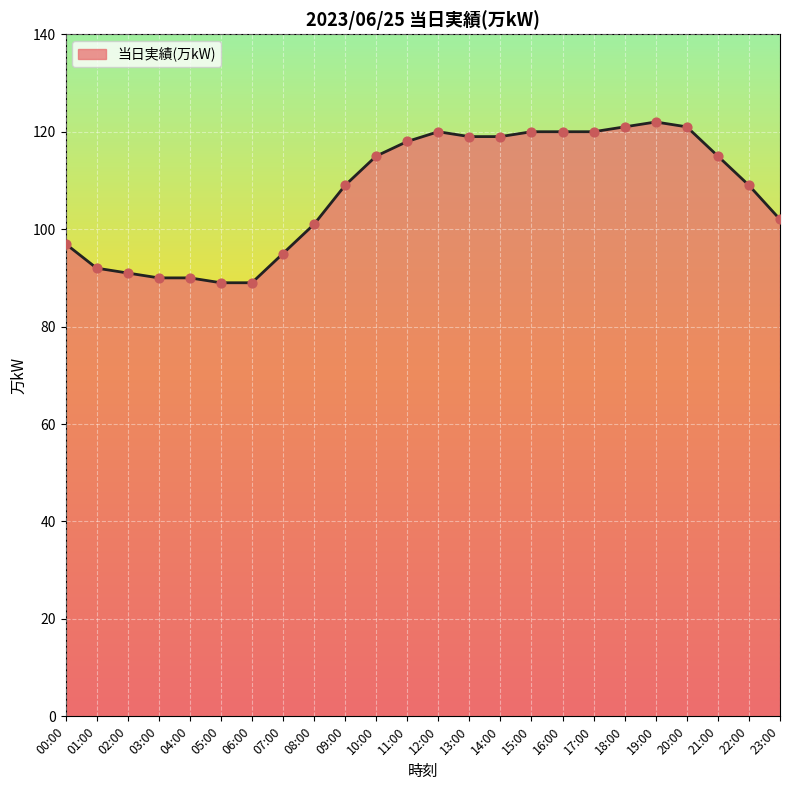

Between 19:00 and 21:00, which is larger?

19:00